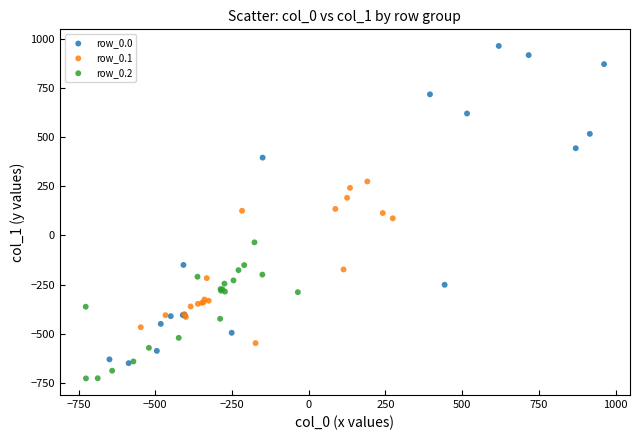

Which series contains the lowest Y value?

row_0.2